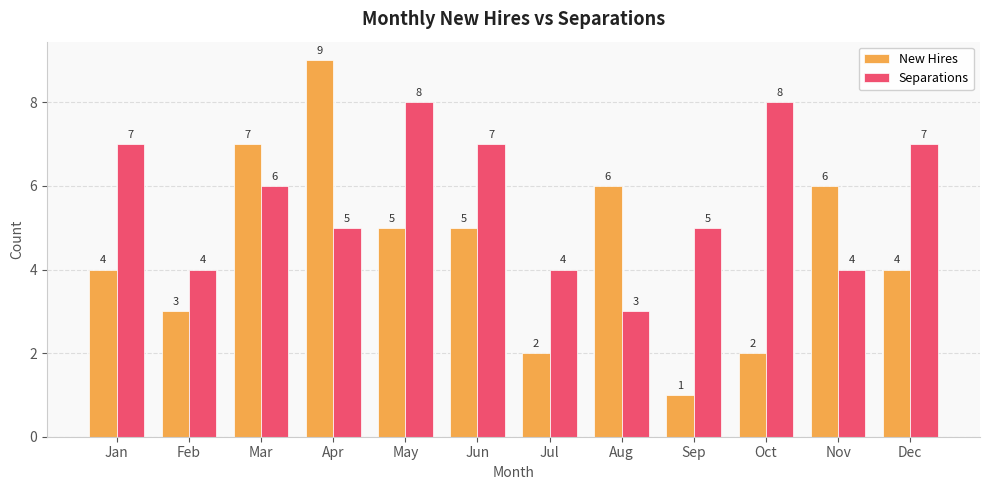

Reading left to right, extract all data points from this chart.

New Hires: 4	3	7	9	5	5	2	6	1	2	6	4
Separations: 7	4	6	5	8	7	4	3	5	8	4	7